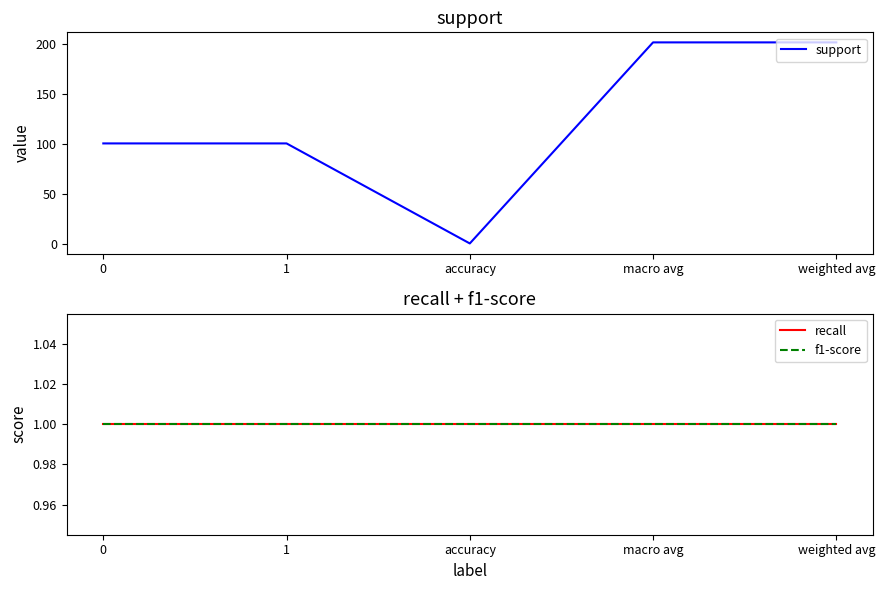

What are all the series names shown in the legend?

support, recall, f1-score